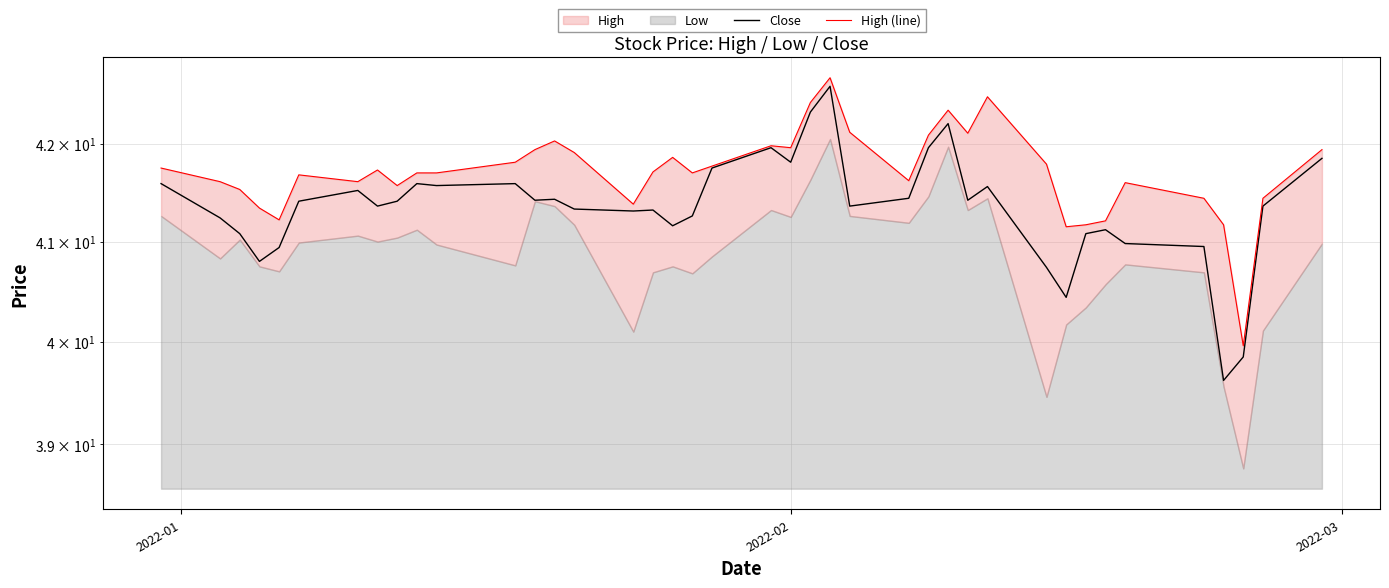

What is the minimum value for Close?

39.6